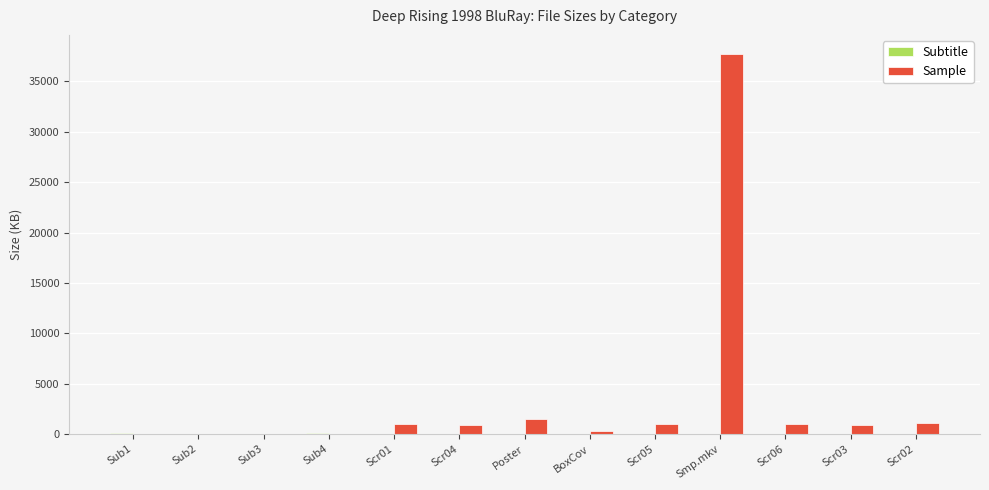

What is the sum of all Sample values?

45361.1